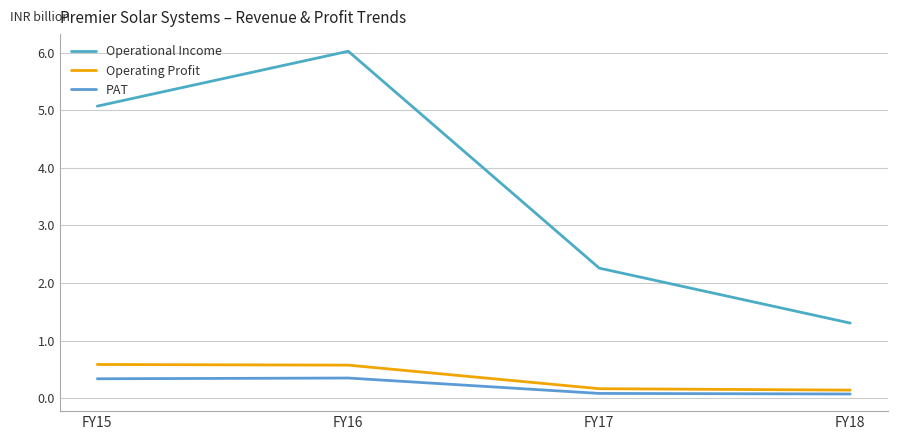

The value of Operating Profit at FY17 is 164150763. True or false?

True